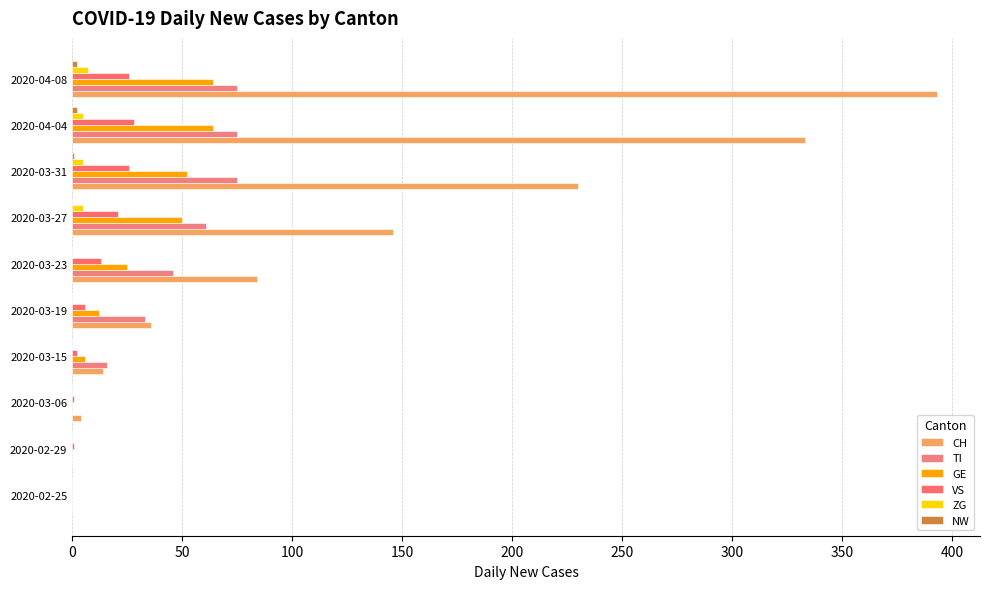

How many data points does each series have?

10